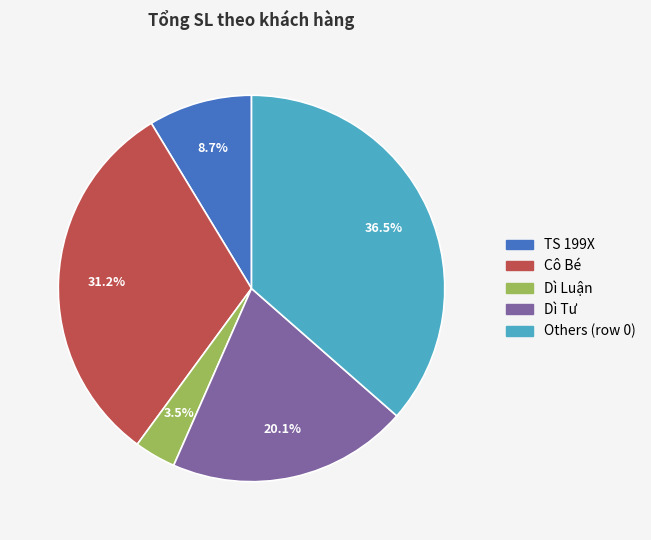

Is there a majority slice in this chart?

No